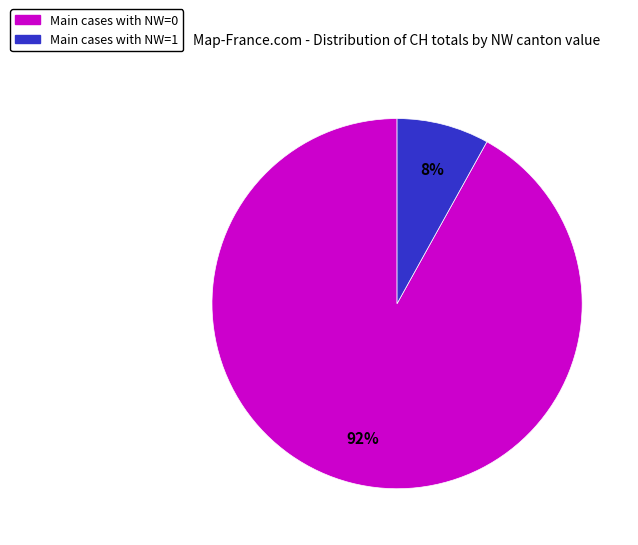

To the nearest percent, what is the difference between the largest and smallest slice percentages?

84%